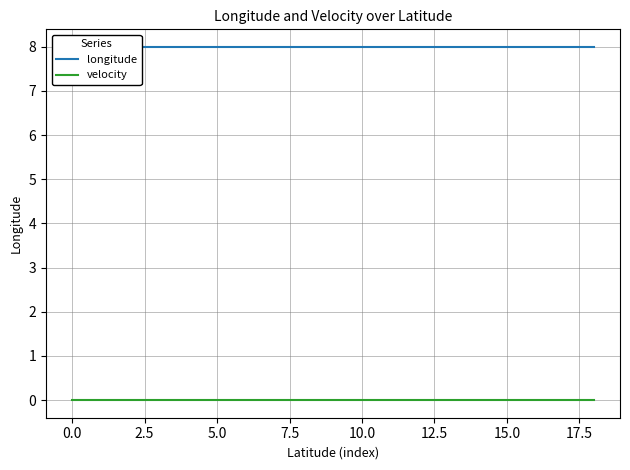

What is the label of the 3rd point from the right?

16